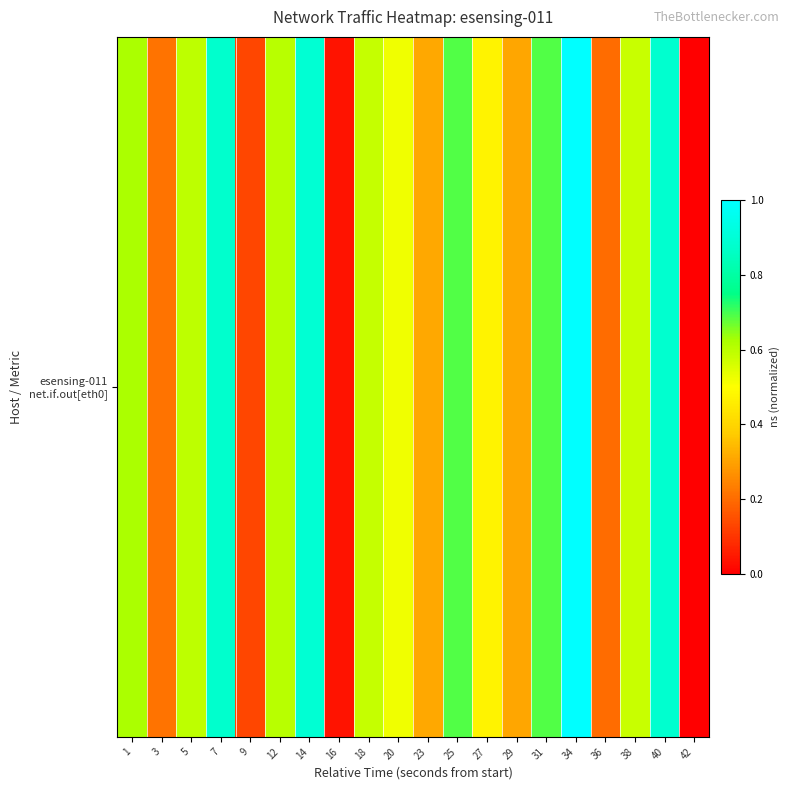

Which category has the highest value across all series?

34